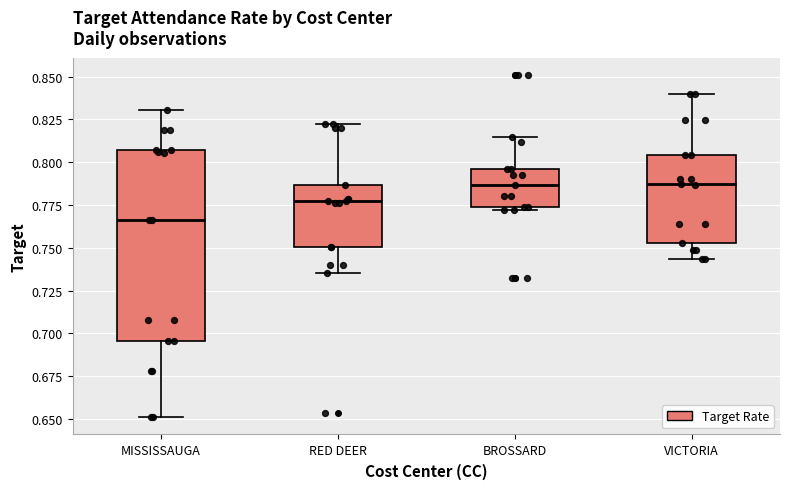

Where is the upper edge of the box for VICTORIA on the y-axis? The values are not printed on the chart, so give them approximately, as read against the axis.

0.805